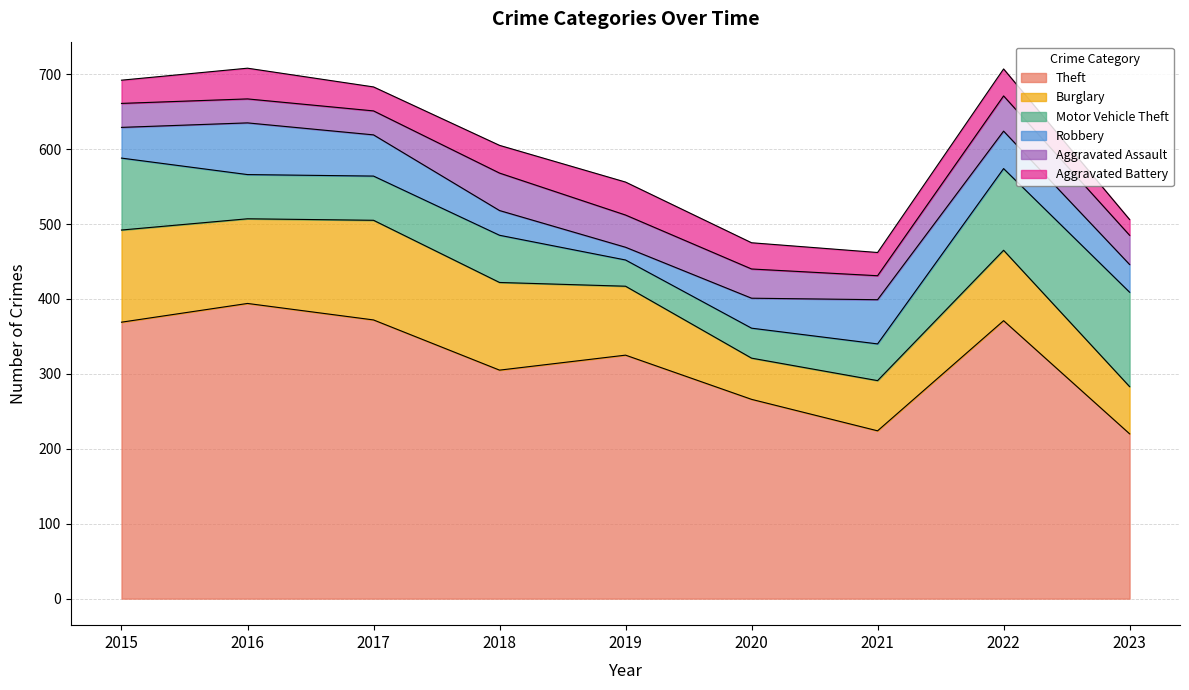

True or false: Aggravated Assault and Burglary intersect in this chart.

False